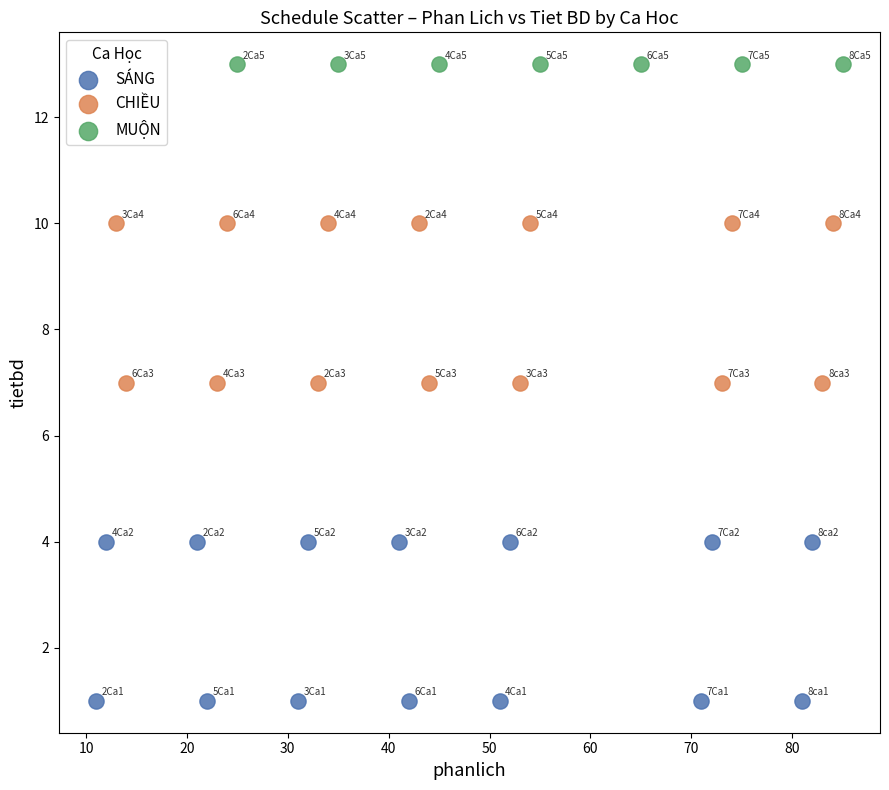

Which series reaches the maximum Y coordinate?

MUỘN